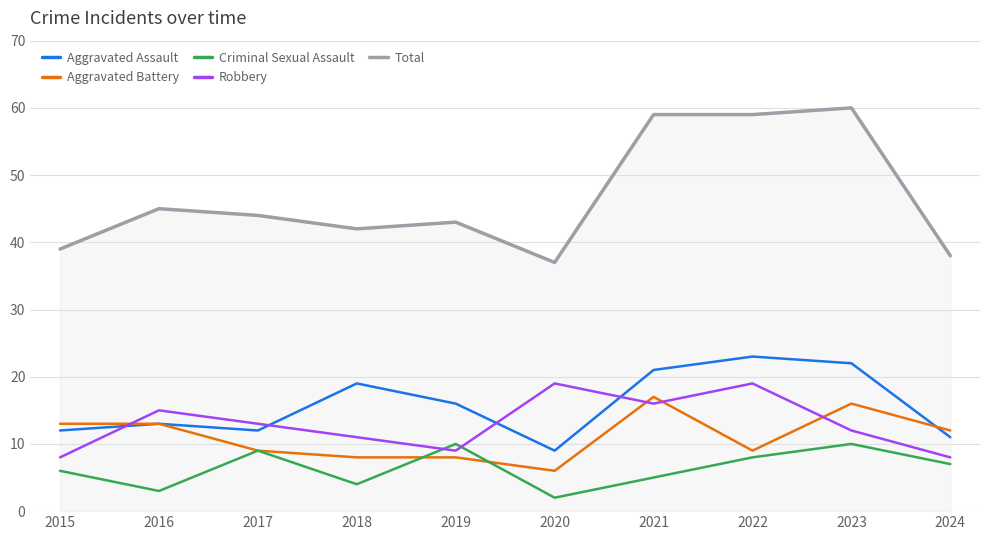

What is the total value across all series at 2019?

86